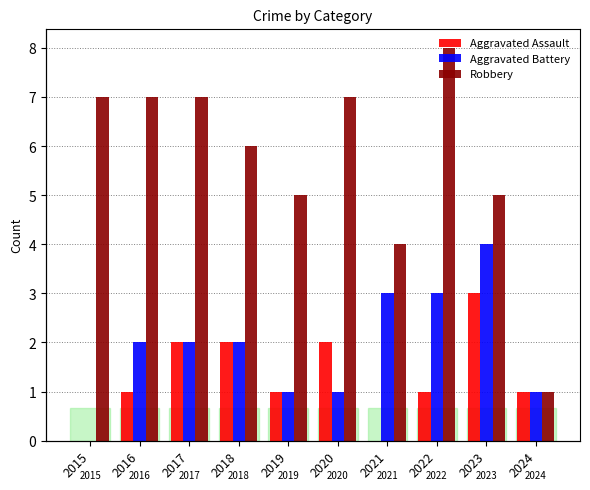

What value does the Aggravated Battery series have at 2020?

1